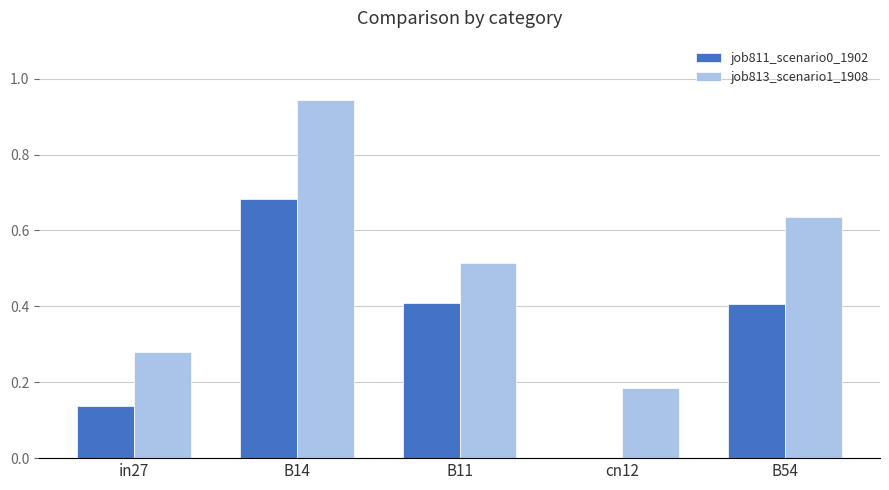

At which category is the sum across all series the highest?

B14